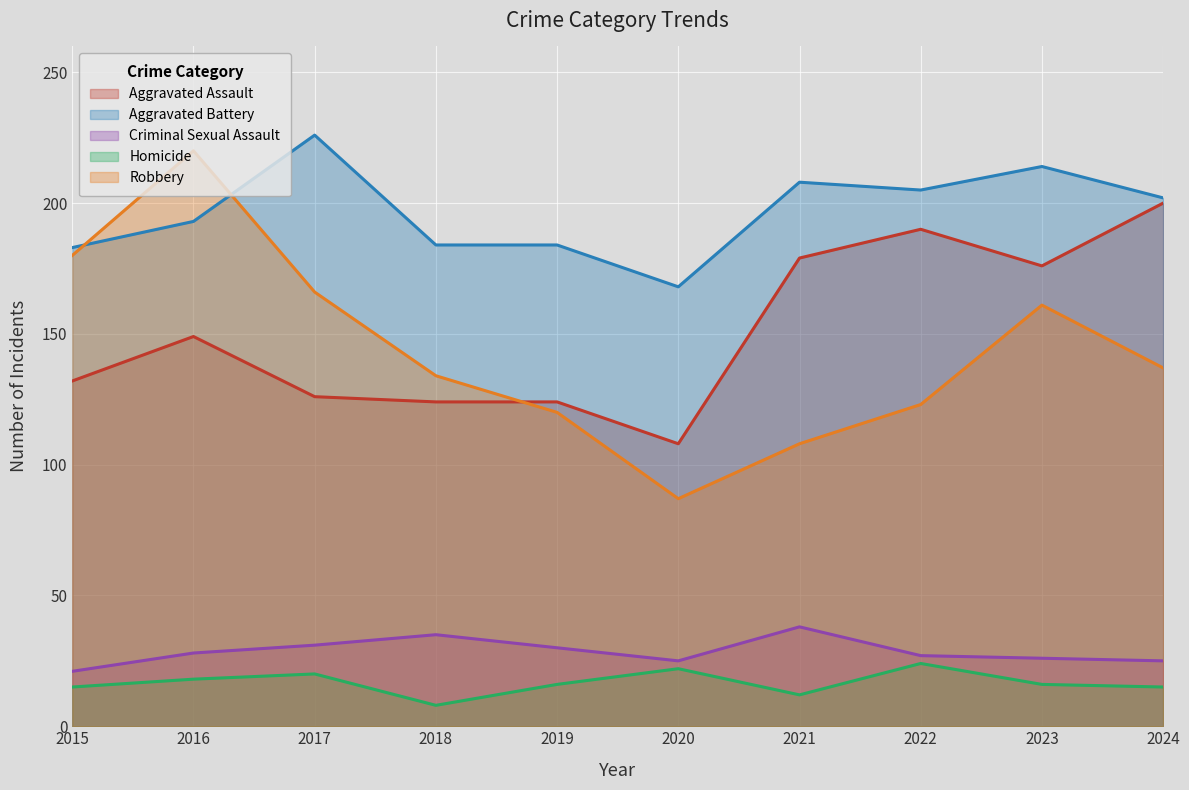

What is the difference between the second highest and minimum values in the Robbery series?

93